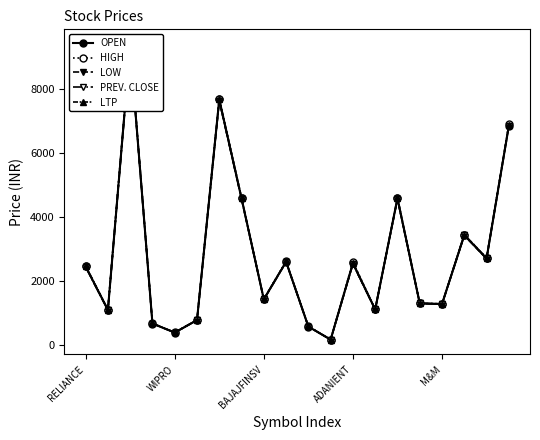

Reading right to left, transcribe all the data shown in this chart.

OPEN: 6846.6	2707.9	3435.7	1290.0	1306.0	4590.0	1115.0	2565.0	175.0	581.2	2603.8	1431.0	4582.0	7670.0	784.0	395.1	676.0	9333.0	1099.0	2458.0
HIGH: 6894.0	2724.7	3456.0	1290.0	1314.8	4599.8	1127.0	2599.9	177.2	586.5	2620.6	1444.3	4600.0	7699.0	789.0	398.2	684.7	9398.8	1112.5	2482.0
LOW: 6841.2	2699.2	3425.2	1278.0	1306.0	4551.2	1114.0	2535.2	174.9	580.5	2603.1	1431.0	4563.1	7633.9	781.1	395.0	676.0	9311.2	1099.0	2450.8
PREV. CLOSE: 6841.1	2707.9	3435.7	1277.8	1304.3	4568.1	1116.0	2537.4	174.5	581.2	2597.2	1427.3	4563.3	7621.8	780.3	394.1	675.8	9281.9	1098.1	2439.9
LTP: 6874.0	2721.0	3454.3	1284.8	1312.0	4597.0	1123.0	2554.0	175.7	585.4	2616.5	1438.0	4599.4	7683.0	788.0	398.1	682.8	9386.9	1111.6	2481.0